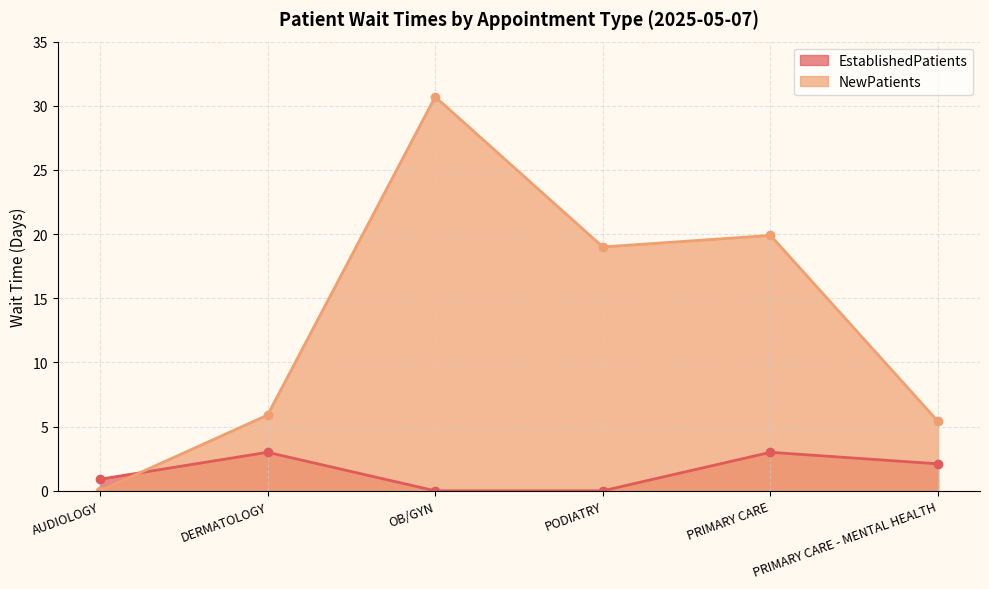

How many interior local valleys does the NewPatients series have?

1